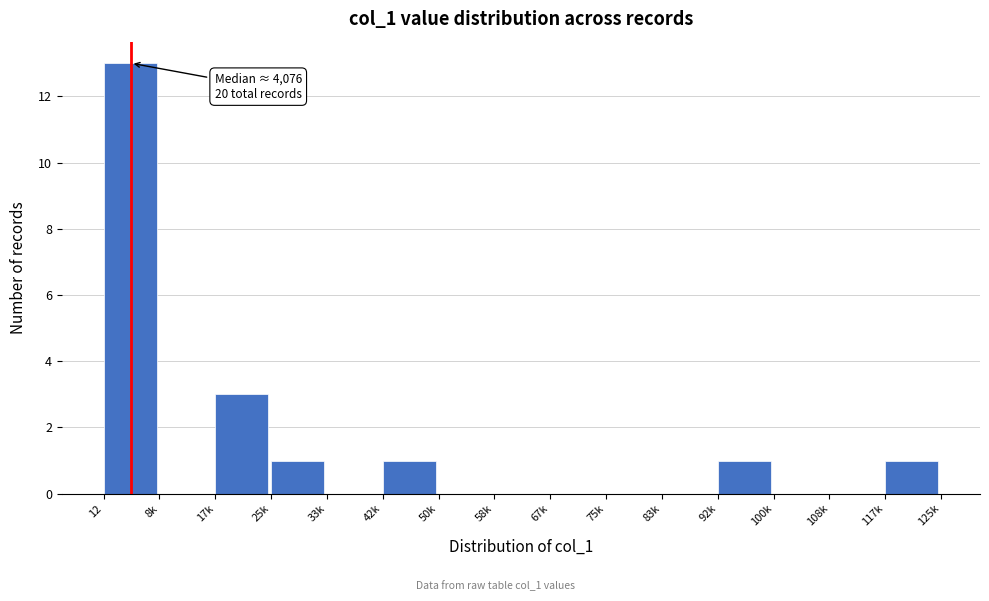

Reading left to right, list all the values displayed in this chart.

12=13	8k=0	17k=3	25k=1	33k=0	42k=1	50k=0	58k=0	67k=0	75k=0	83k=0	92k=1	100k=0	108k=0	117k=1